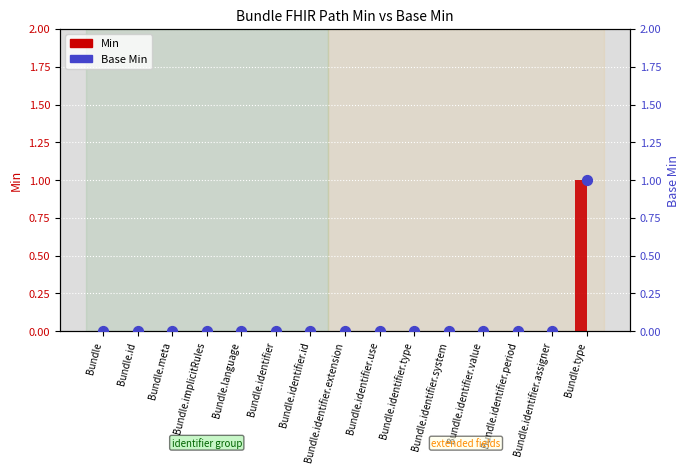

Which series has the largest Y range (max minus min)?

Min